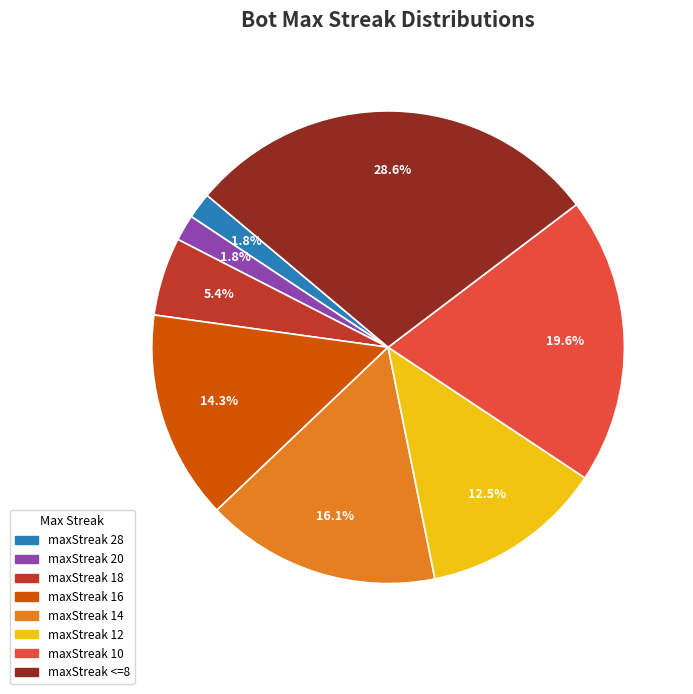

Is there any slice that represents more than half of the pie?

No